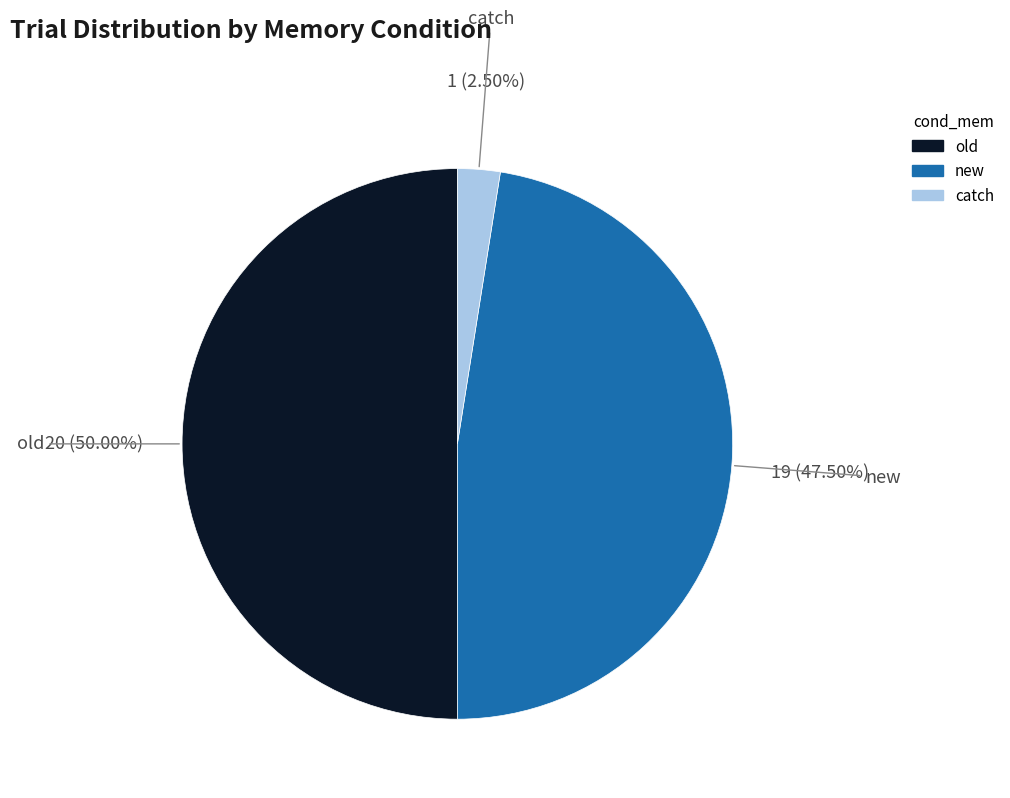

To the nearest percent, what is the combined percentage of catch and new?

50%